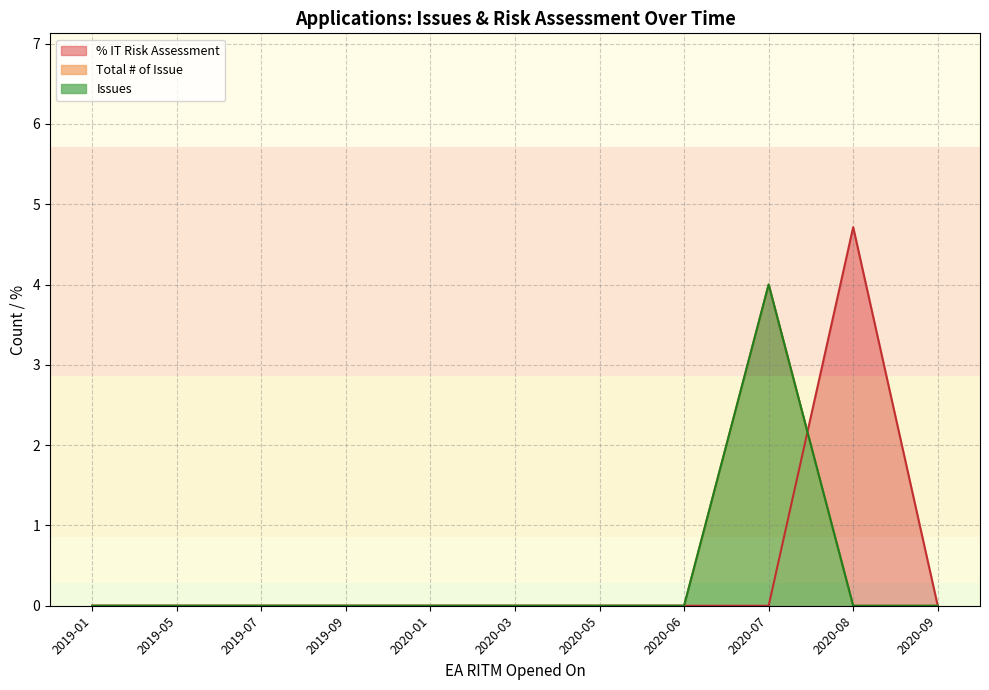

What is the highest value of the Issues series?

4